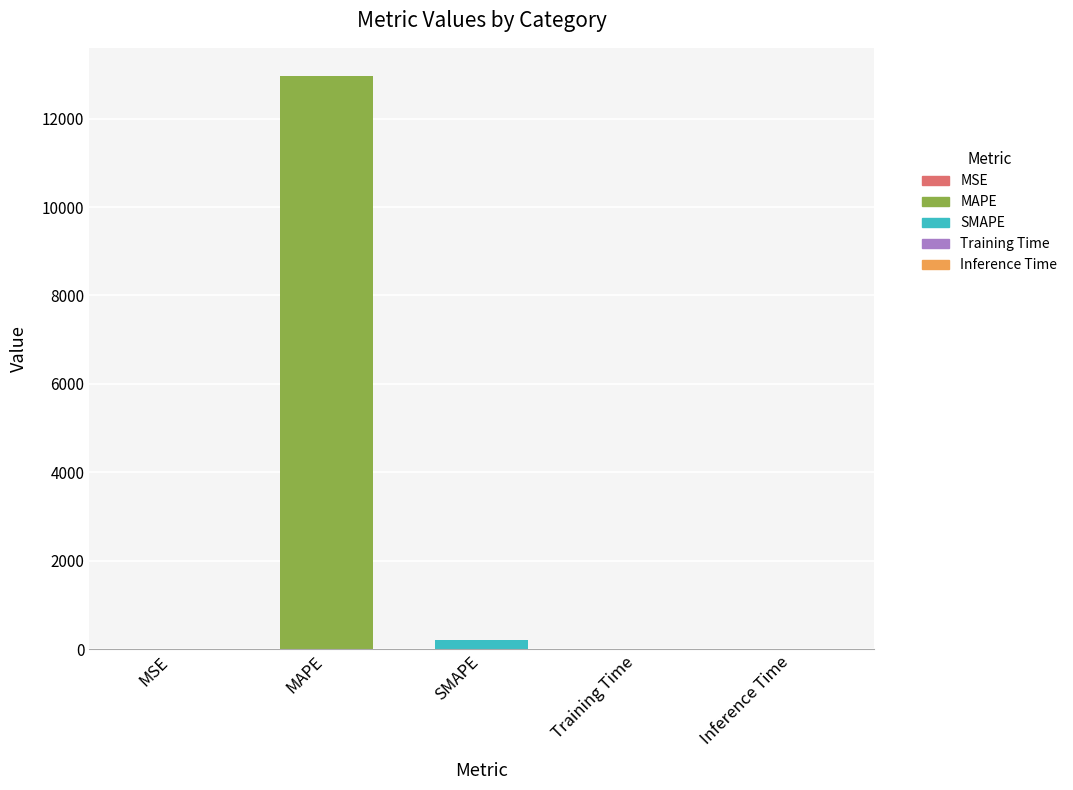

Reading left to right, list all the values displayed in this chart.

MSE=0.7	MAPE=12953.0	SMAPE=197.0	Training Time=0.0	Inference Time=0.0